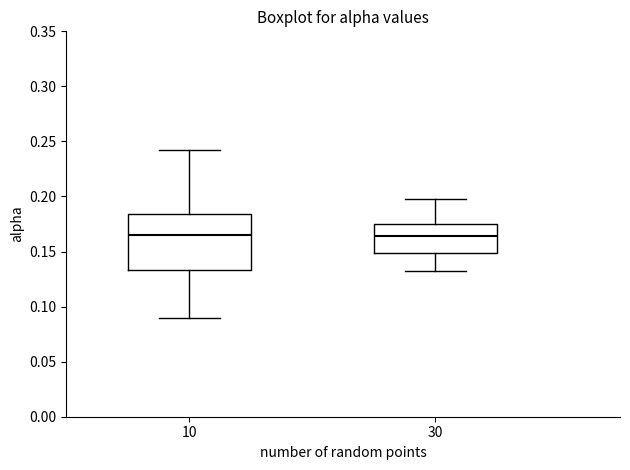

Comparing the boxes themselves (not the whiskers), which one is the tallest?

10